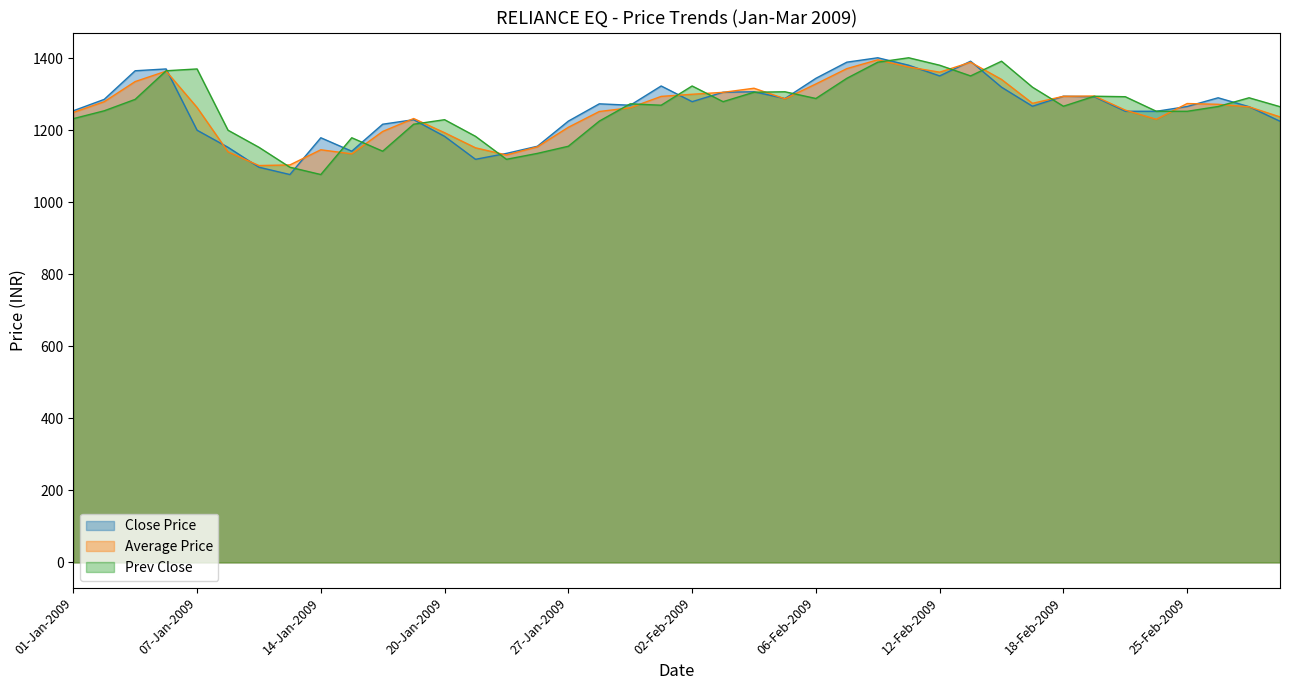

How many lines are shown in the chart?

3